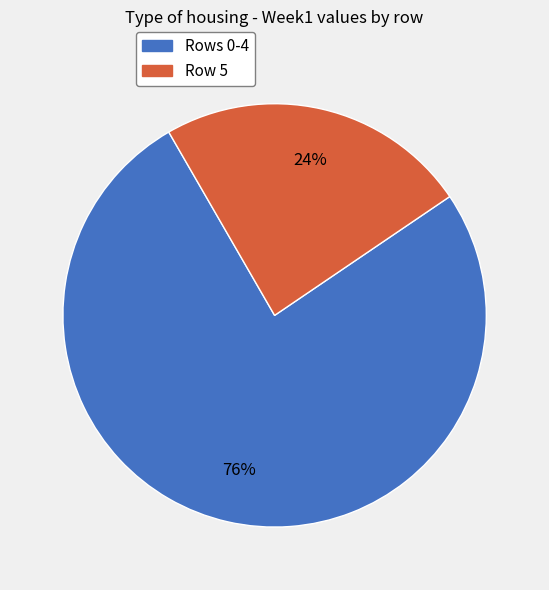

How many slices are in this pie chart?

2